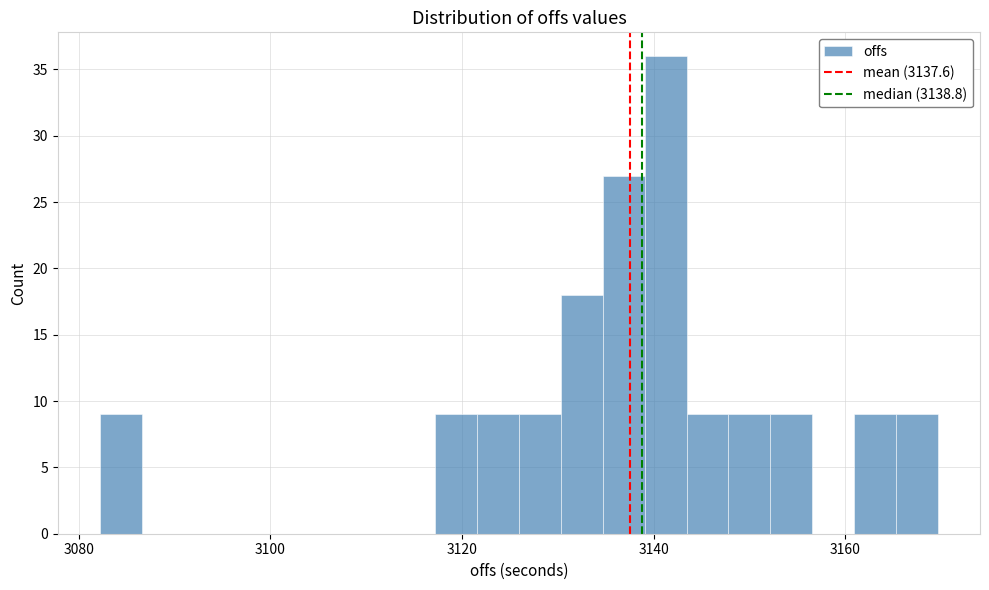

Read against the x-axis, roughly where is the centre of the tallest bar?

3142